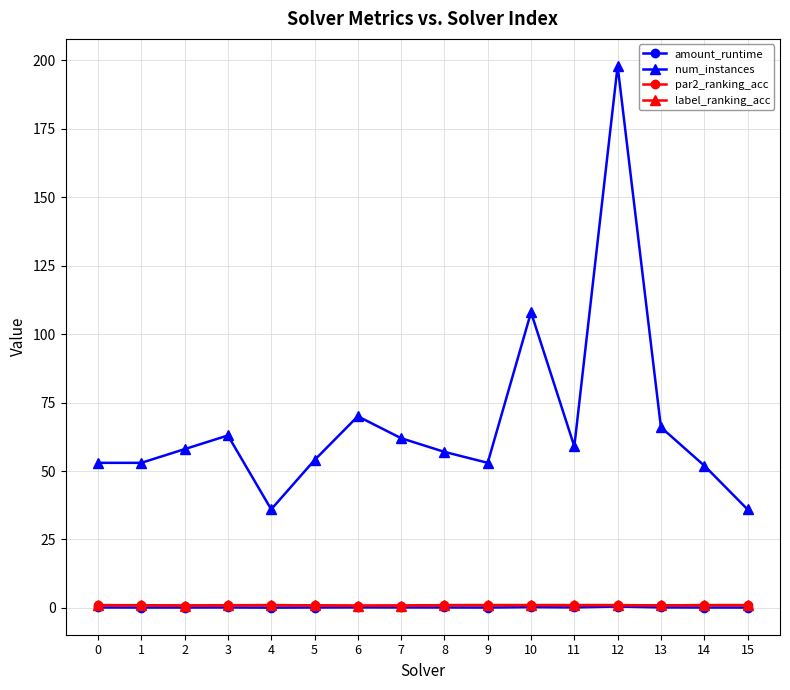

True or false: amount_runtime has more than 1 interior local peaks.

True